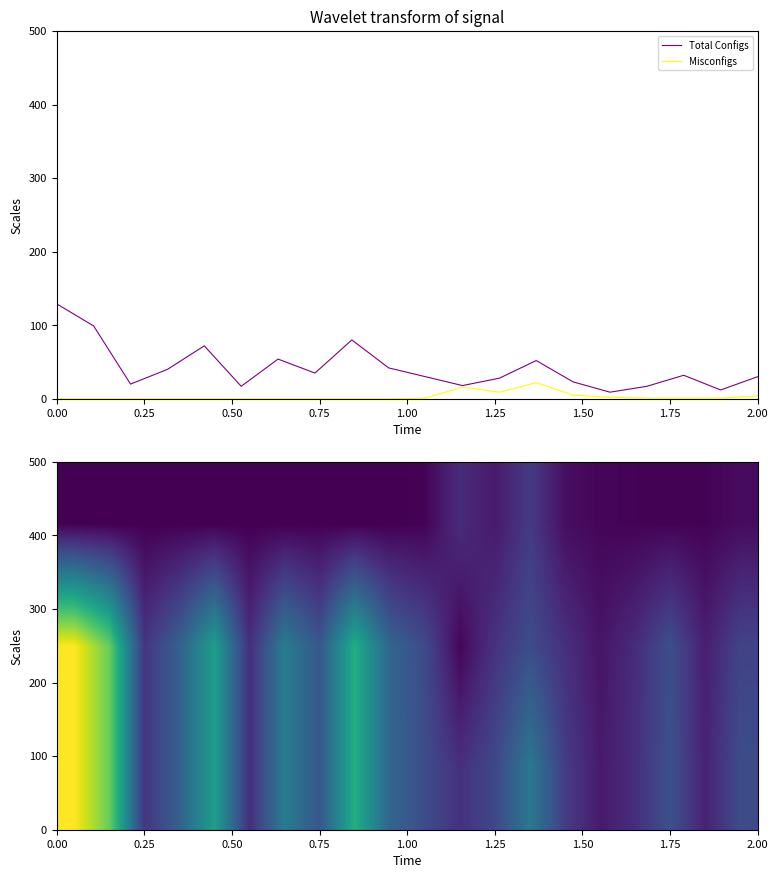

What is the greatest value displayed?

129